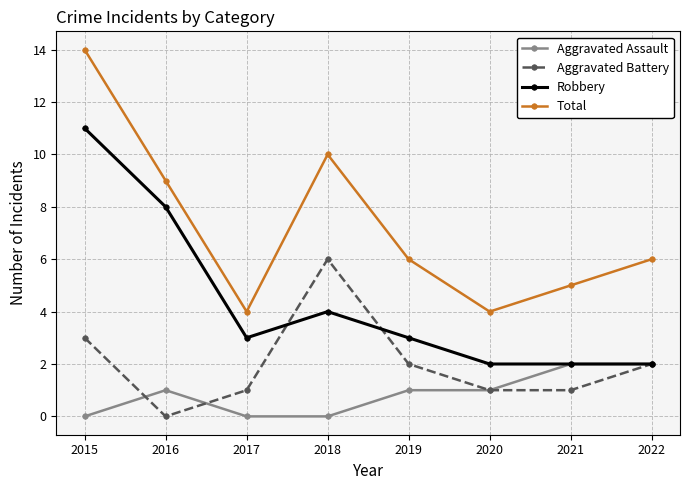

Reading left to right, extract all data points from this chart.

Aggravated Assault: 0	1	0	0	1	1	2	2
Aggravated Battery: 3	0	1	6	2	1	1	2
Robbery: 11	8	3	4	3	2	2	2
Total: 14	9	4	10	6	4	5	6